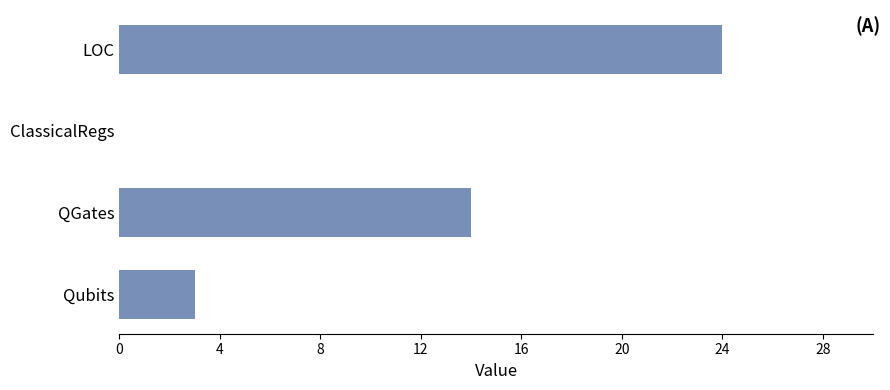

What is the average value?

10